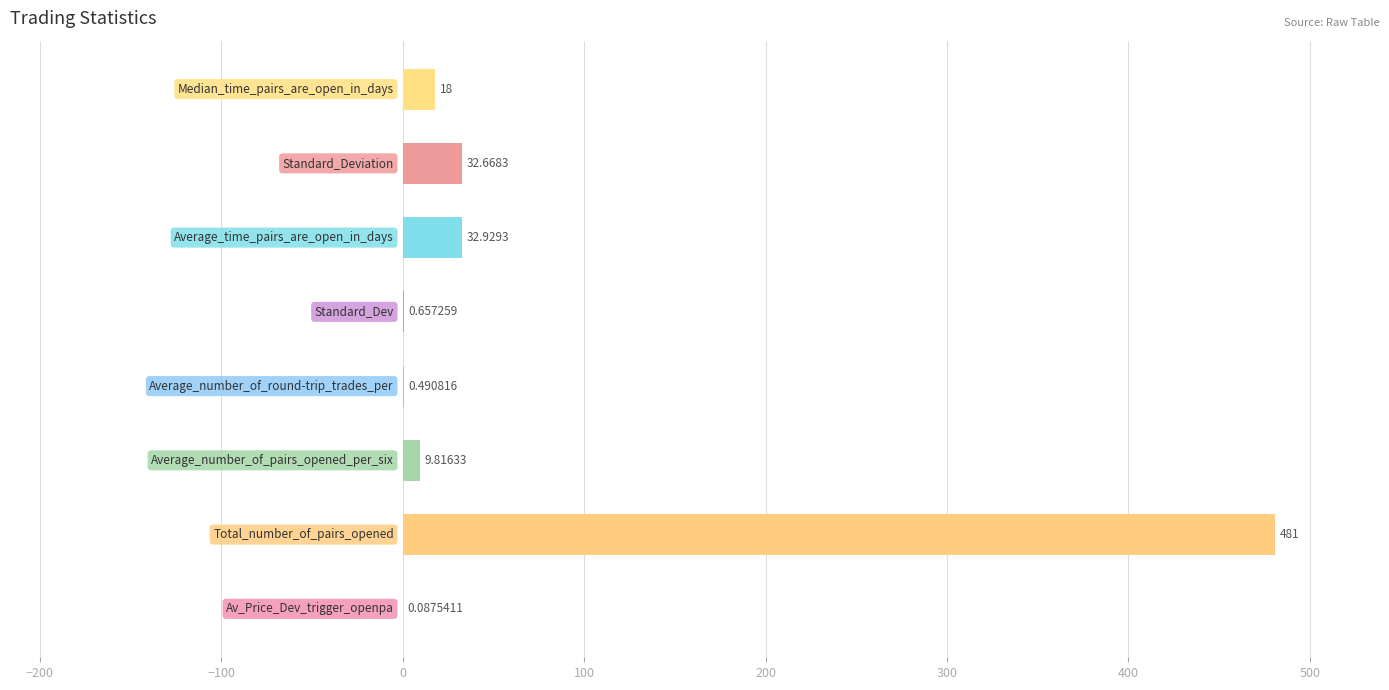

What is the difference between the maximum and second lowest values?

480.5